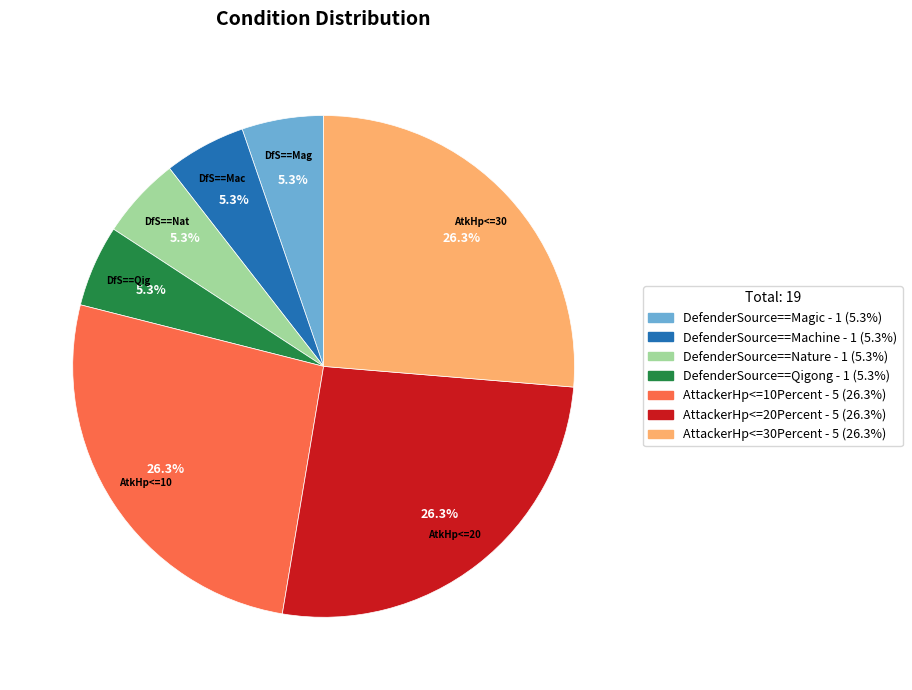

To the nearest percent, what is the combined percentage of DefenderSource==Nature and AttackerHp<=10Percent?

32%